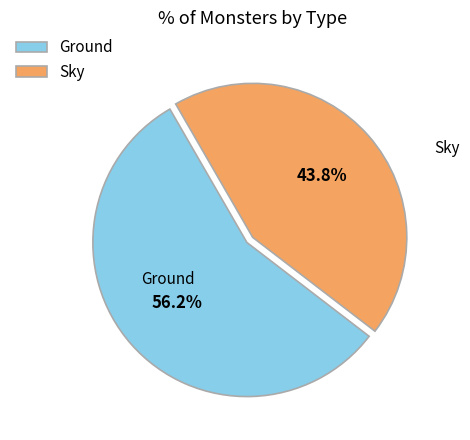

Between Ground and Sky, which is larger?

Ground